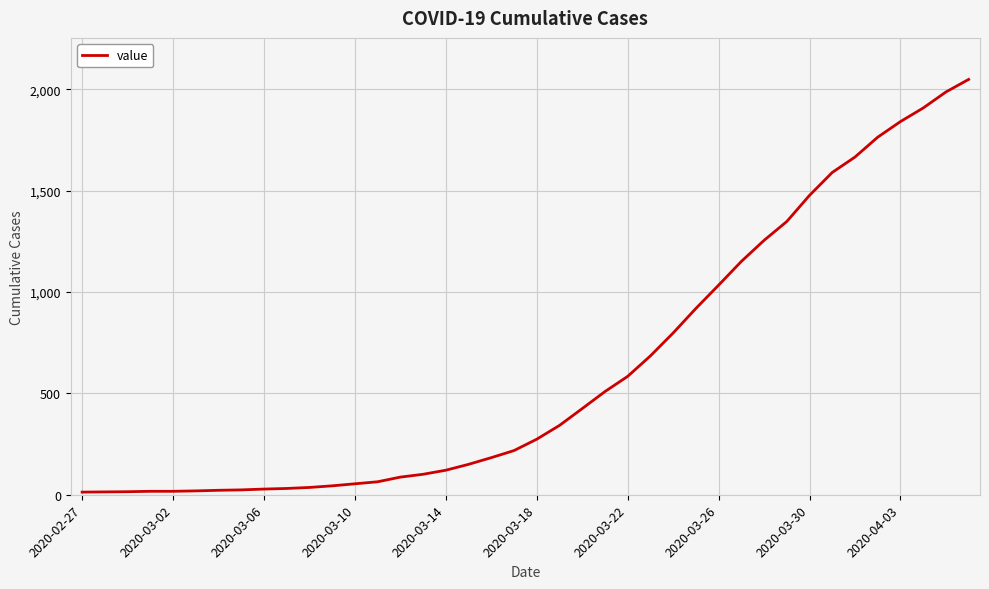

What is the difference between the maximum and minimum values?

2036